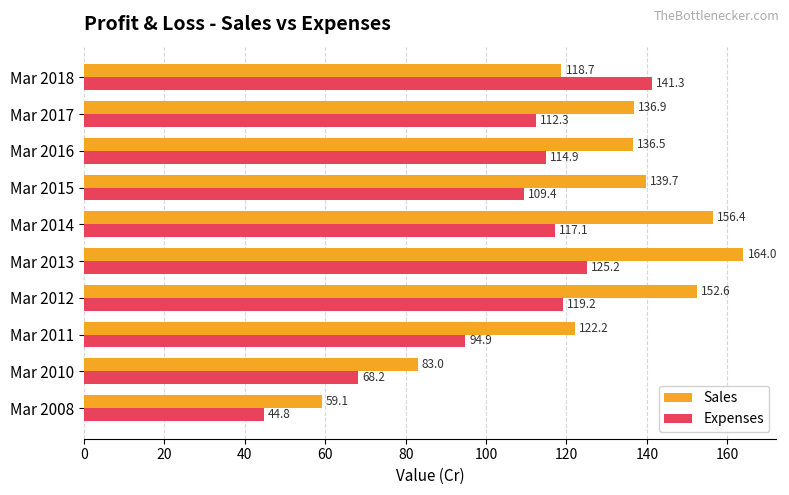

At how many categories does at least one series exceed 145?

3